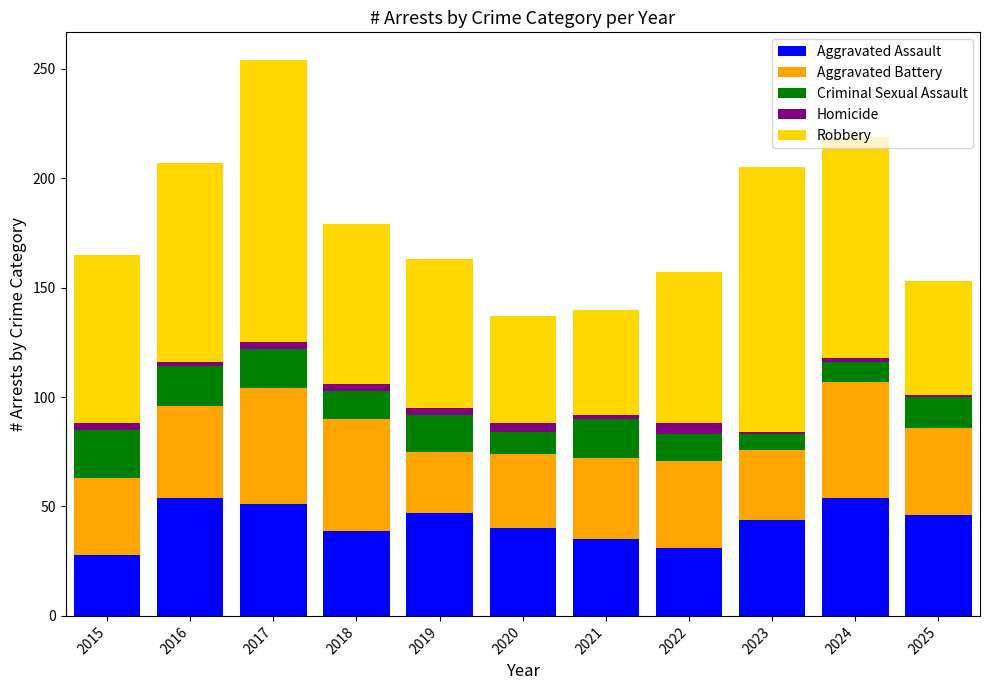

How many categories are shown in the chart?

11